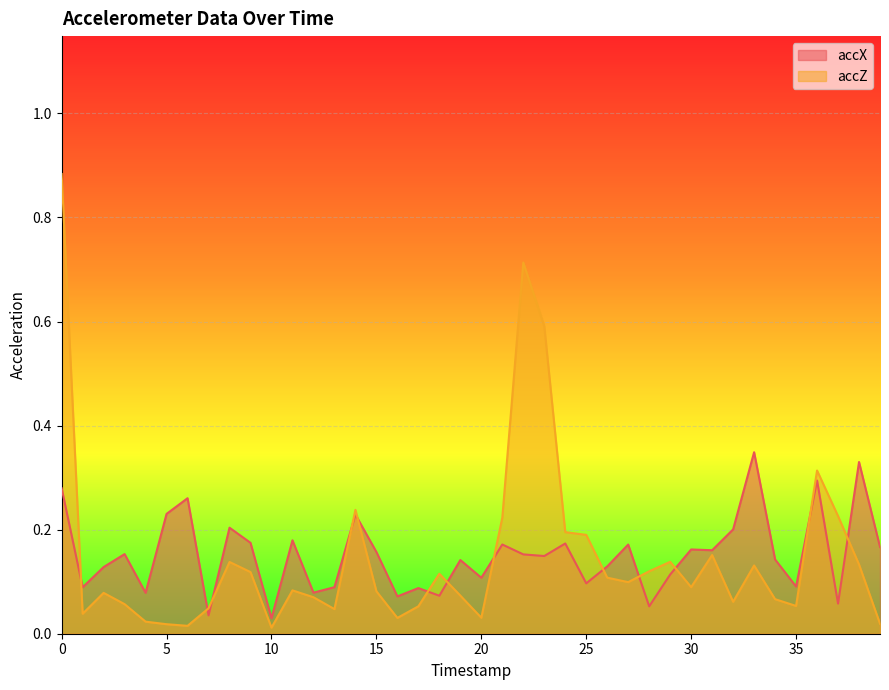

What is the sum of the accZ values at 14 and 2?

0.3